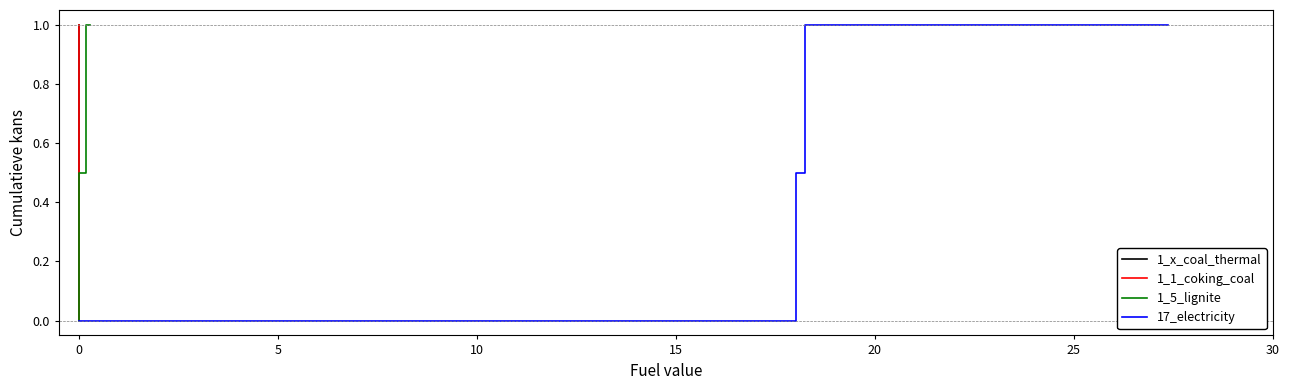

What is the maximum value for 1_x_coal_thermal?

1.0